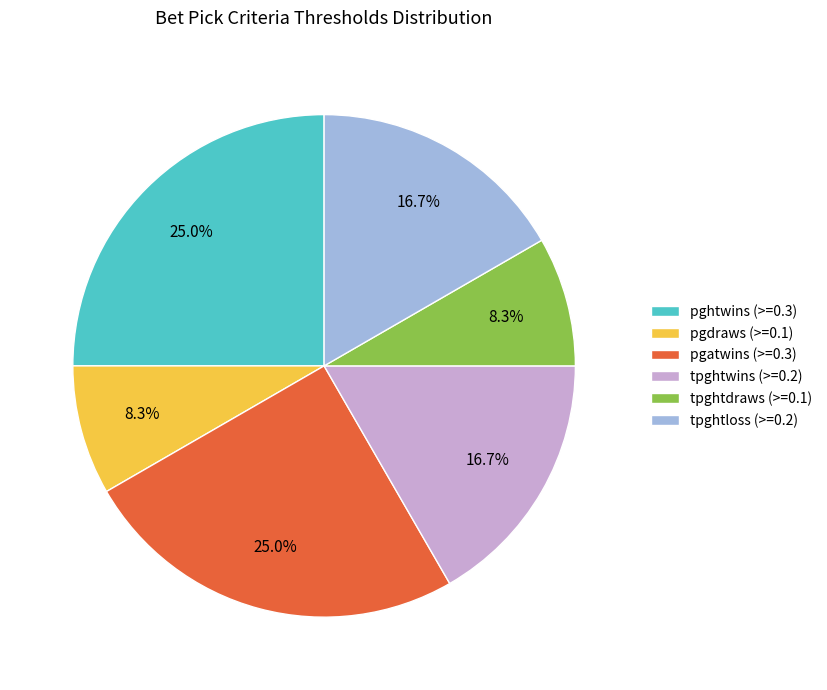

True or false: pgdraws (>=0.1) accounts for 8% of the total.

True